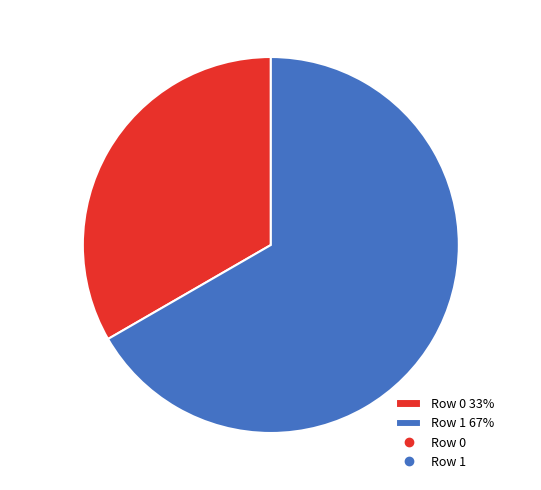

To the nearest percent, what is the average slice percentage?

50%